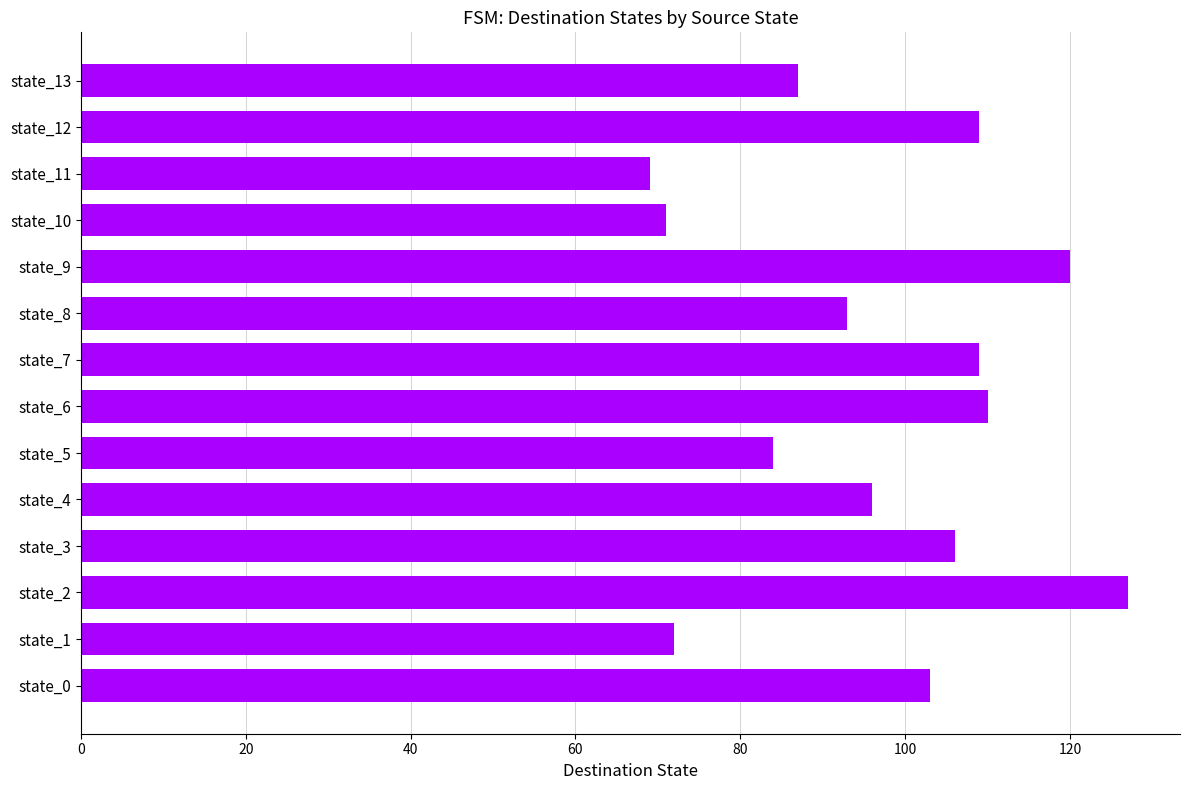

Which category has the highest value across all series?

state_2